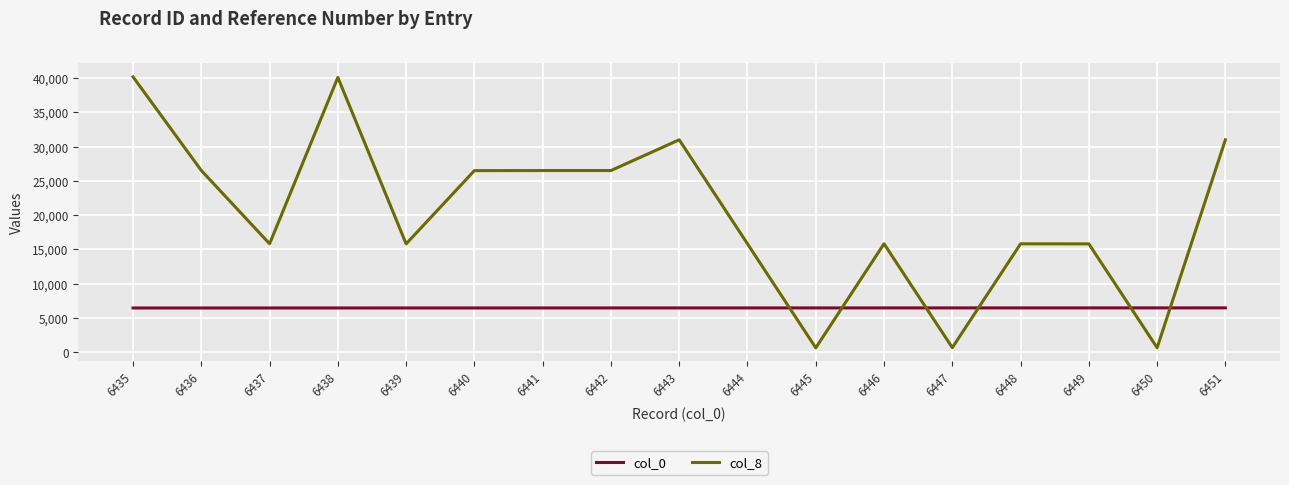

What is the difference between the col_0 values at 6439 and 6442?

3